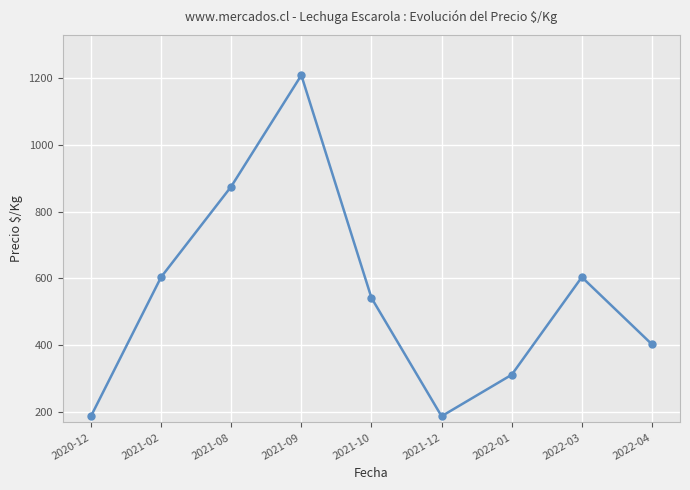

At which category does the data reach its first local peak?

2021-09